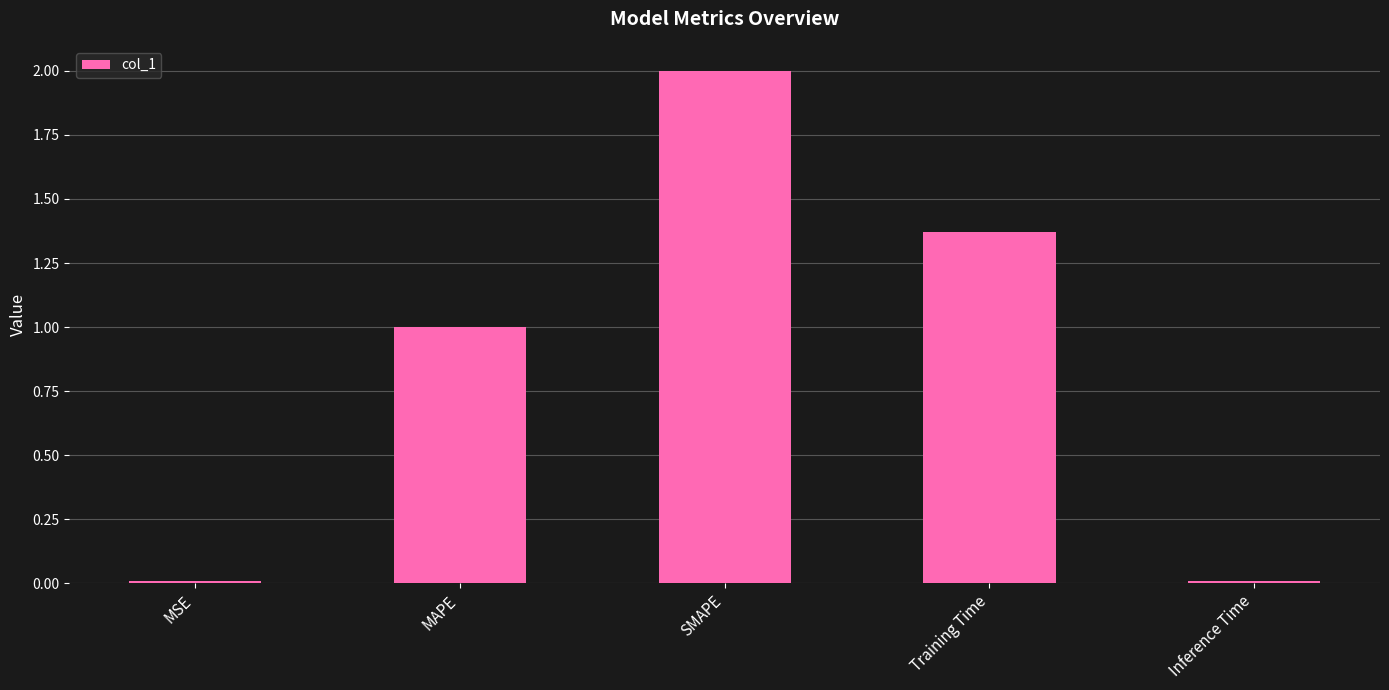

What is the sum of all values?

4.4